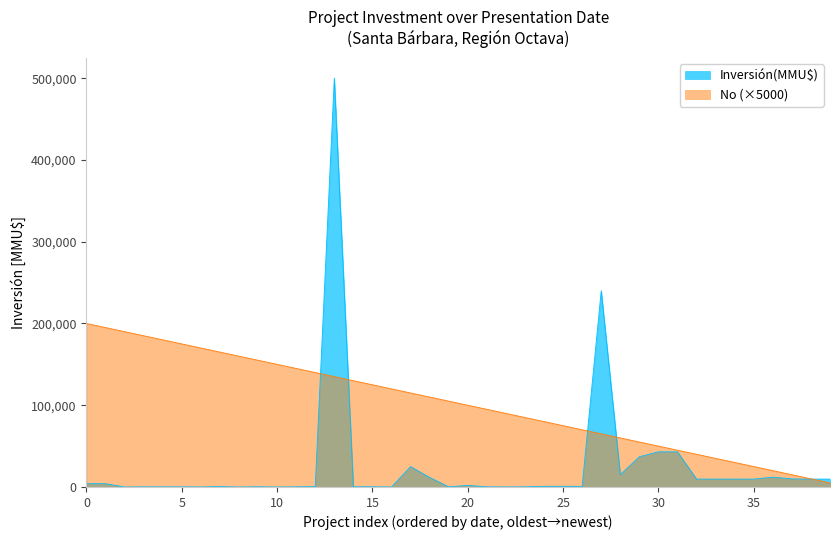

Which series has the widest spread of values?

Inversión(MMU$)